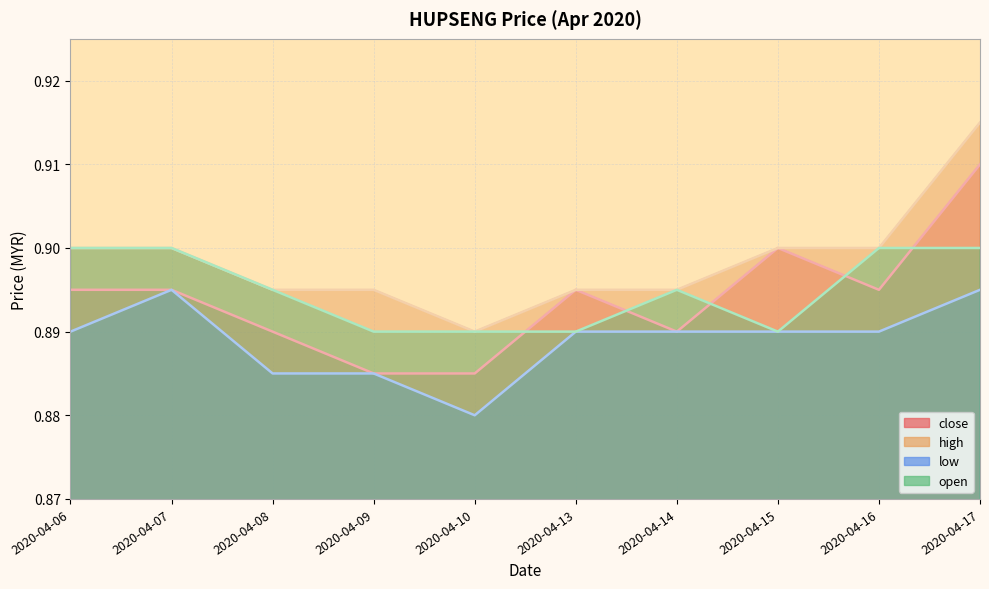

Rank the series by their maximum value, from lowest to highest.

low, open, close, high